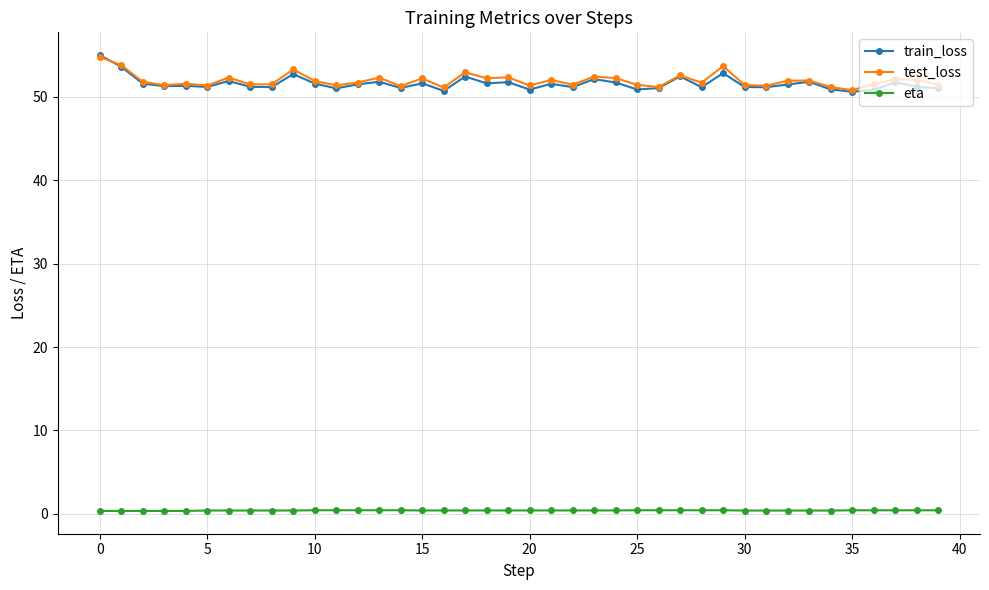

What is the smallest value displayed?

0.3